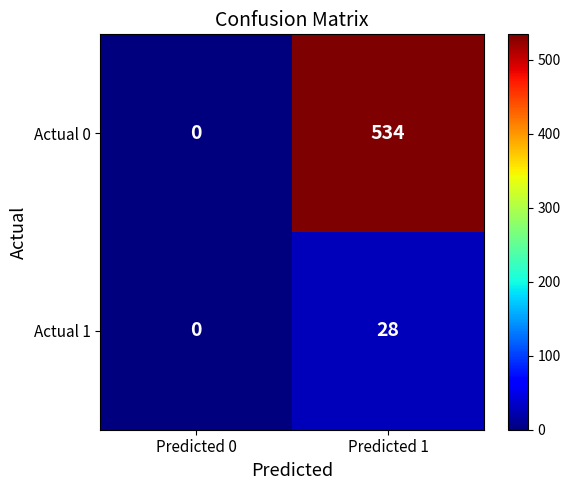

List the series in order of their overall mean, lowest first.

Actual 1, Actual 0